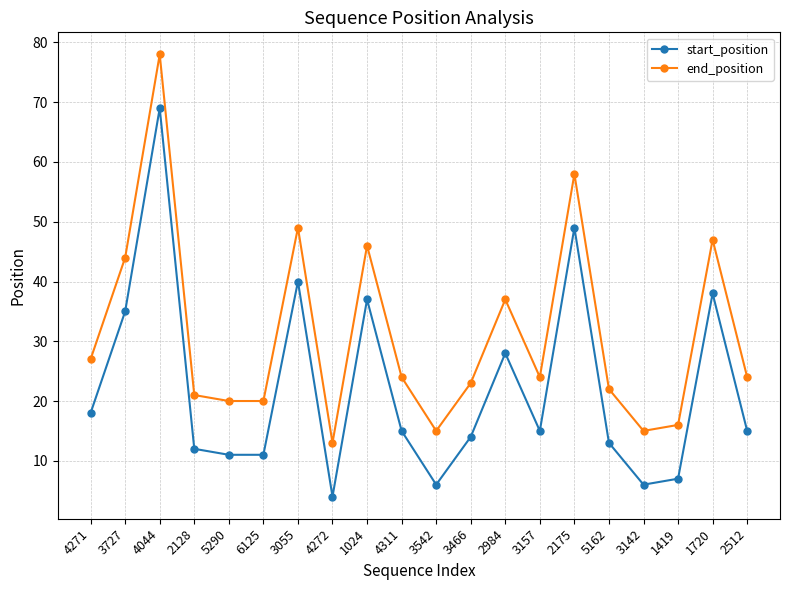

List the series in order of their overall mean, lowest first.

start_position, end_position